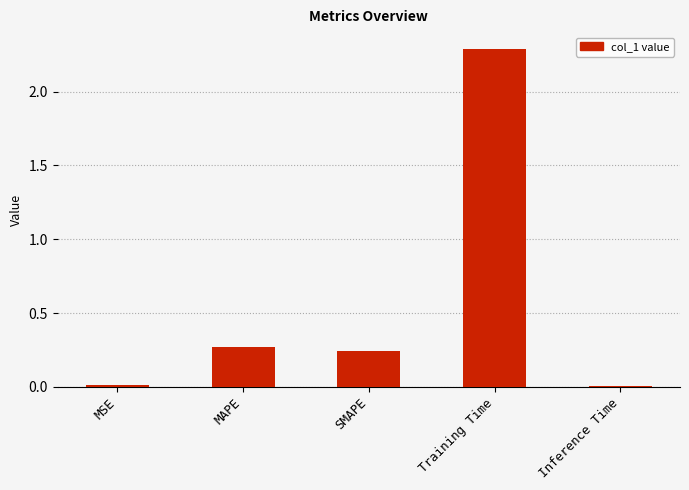

How many distinct data groups are displayed?

1